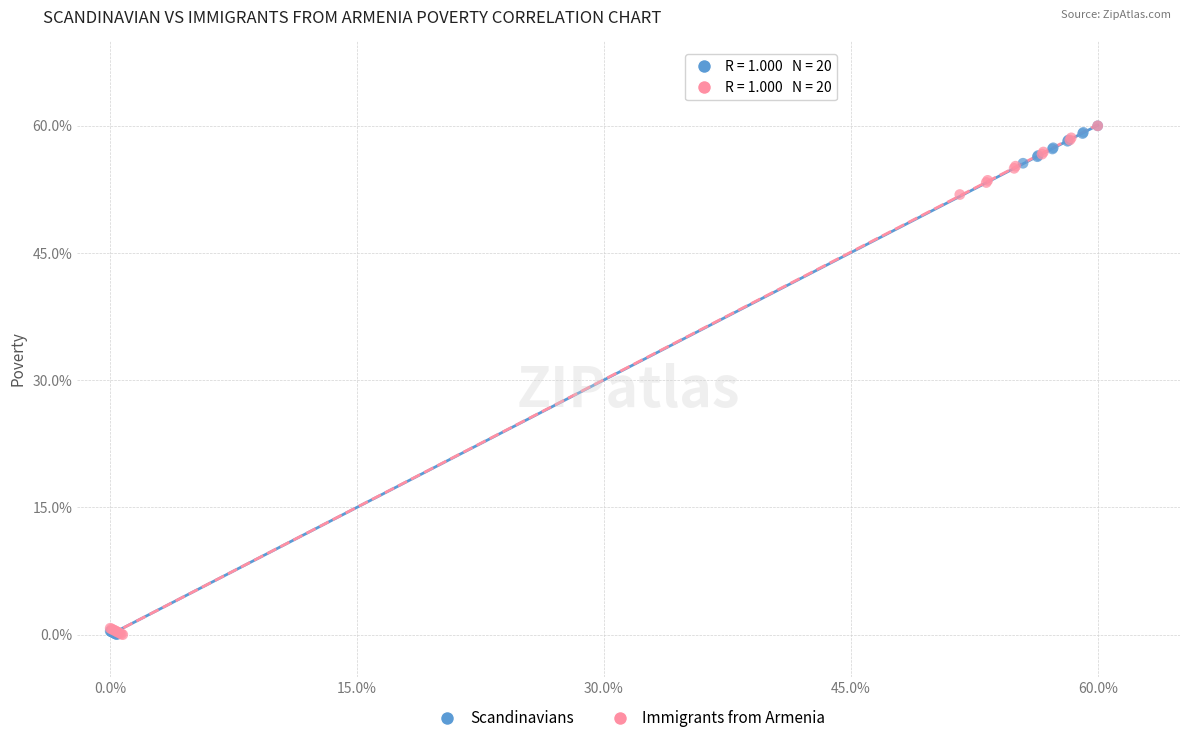

What are all the series names shown in the legend?

Scandinavians, Immigrants from Armenia